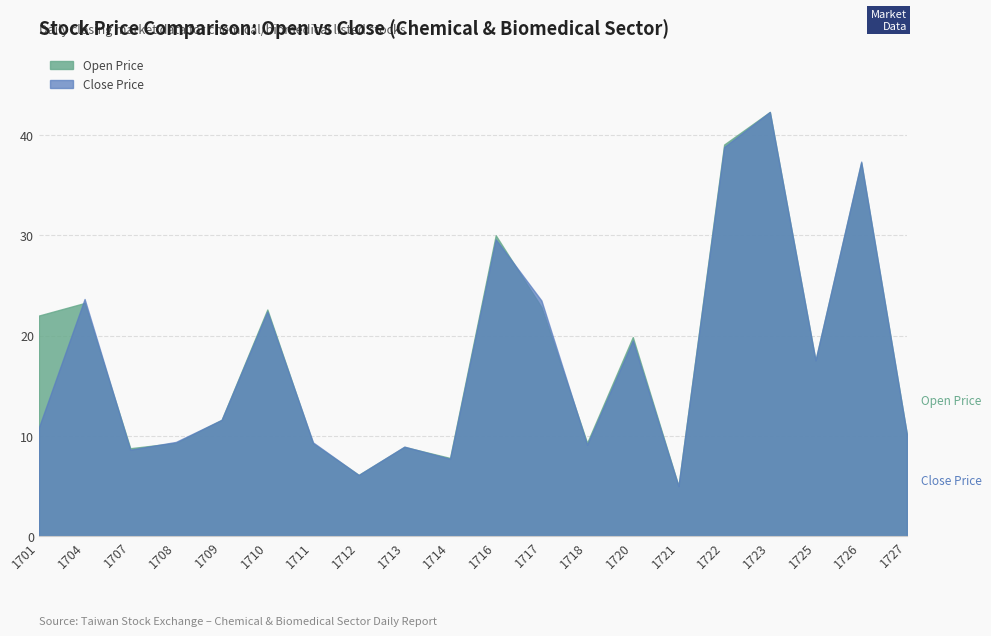

Which has a higher value, 1723 or 1722?

1723